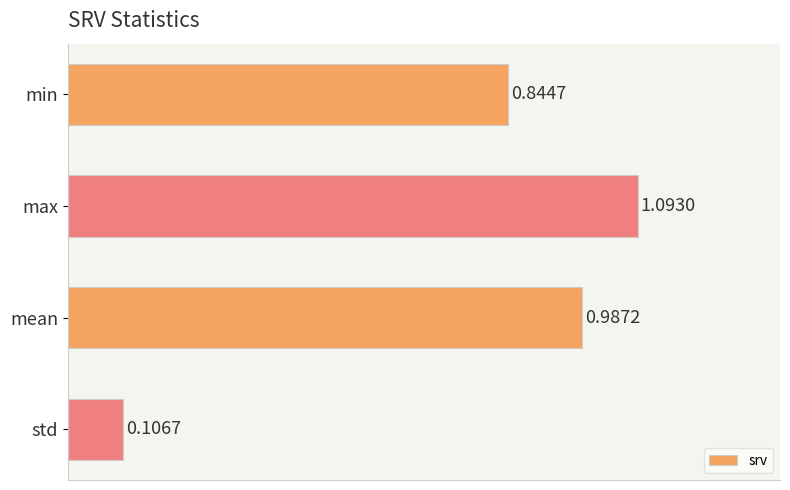

How many bars are there in total?

4